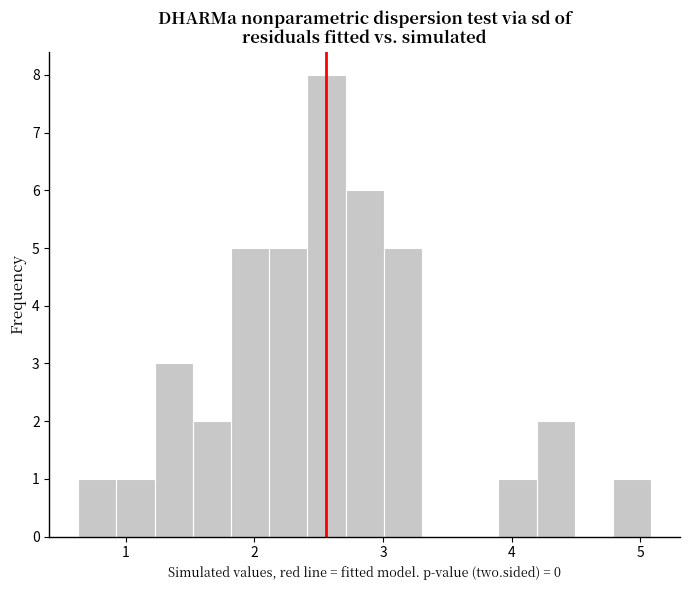

Read against the x-axis, roughly where is the centre of the tallest bar?

2.6